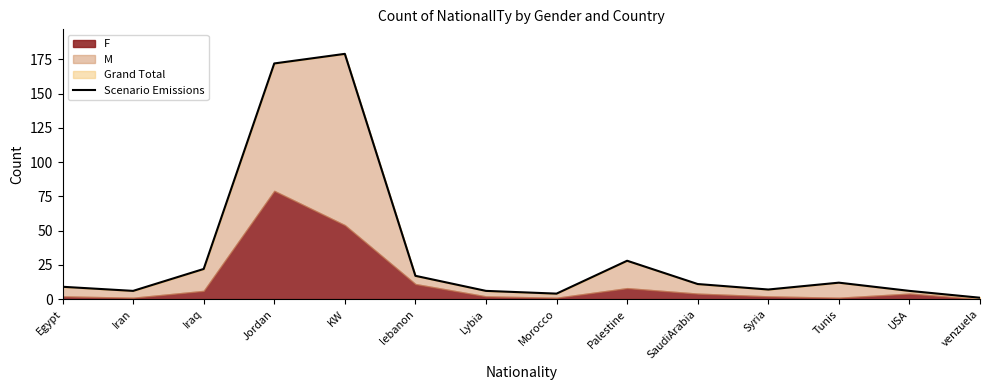

Rank the categories by value from highest to lowest.

KW, Jordan, Palestine, Iraq, lebanon, Tunis, SaudiArabia, Egypt, Syria, Iran, Lybia, USA, Morocco, venzuela